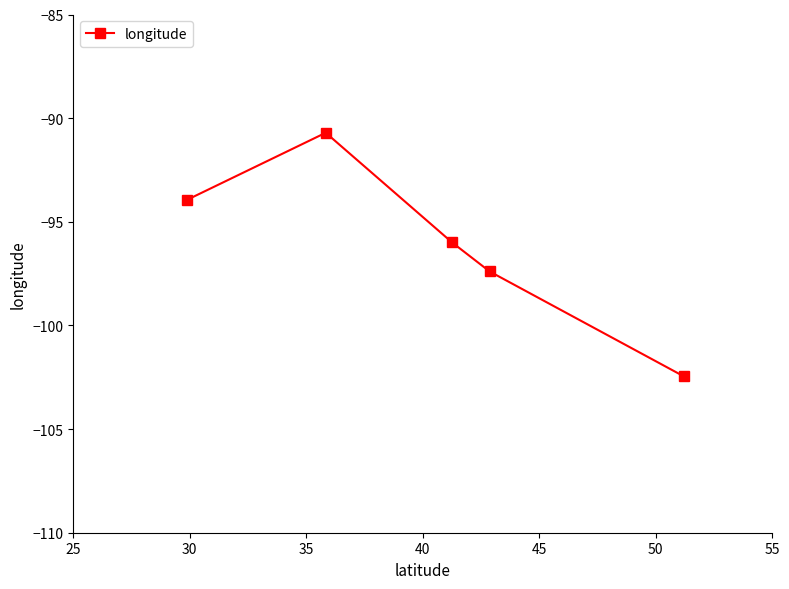

True or false: the data has more than 1 interior local peaks.

False